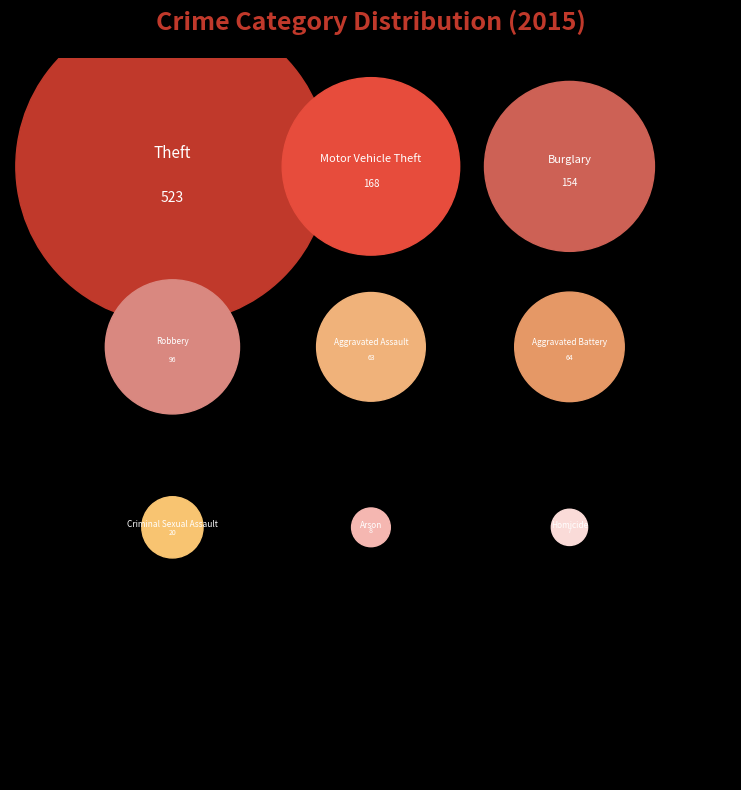

Is Aggravated Assault the majority of the pie?

No